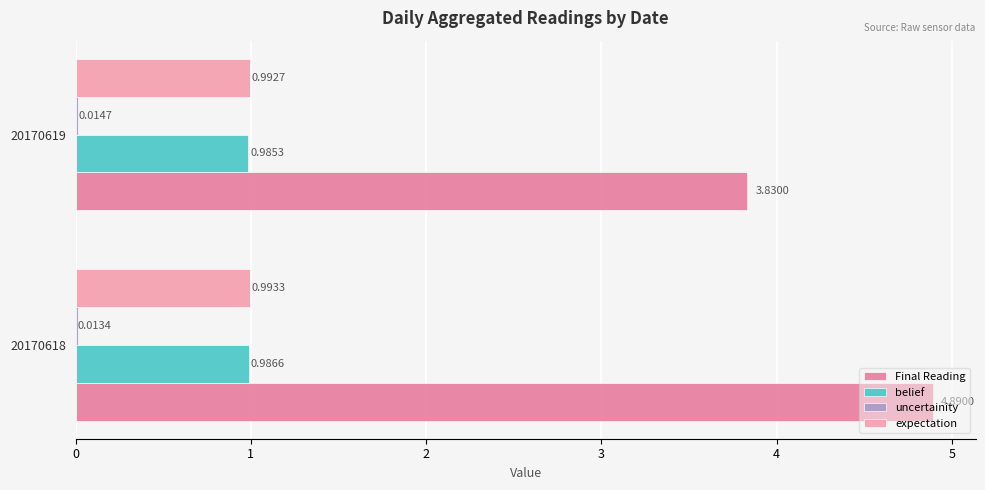

Count the number of categories in the chart.

2